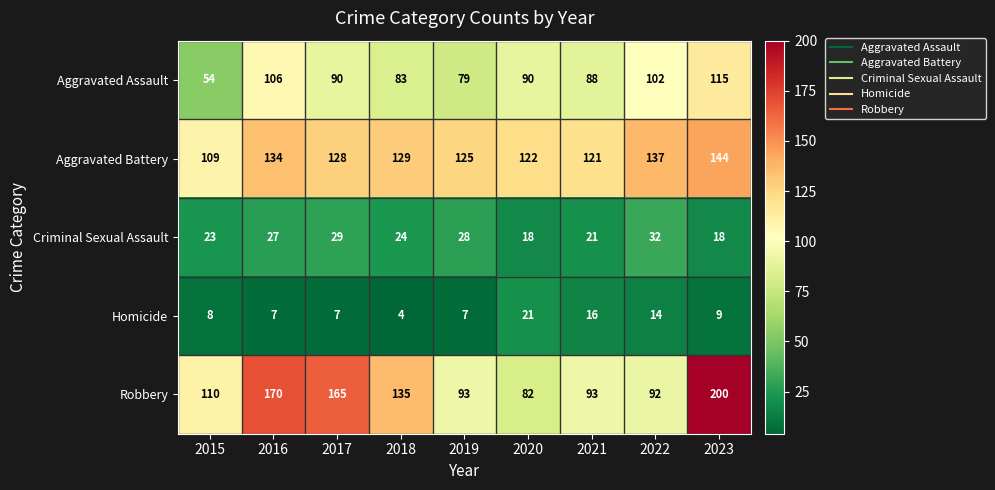

Between 2017 and 2020, which series saw the biggest shift?

Robbery